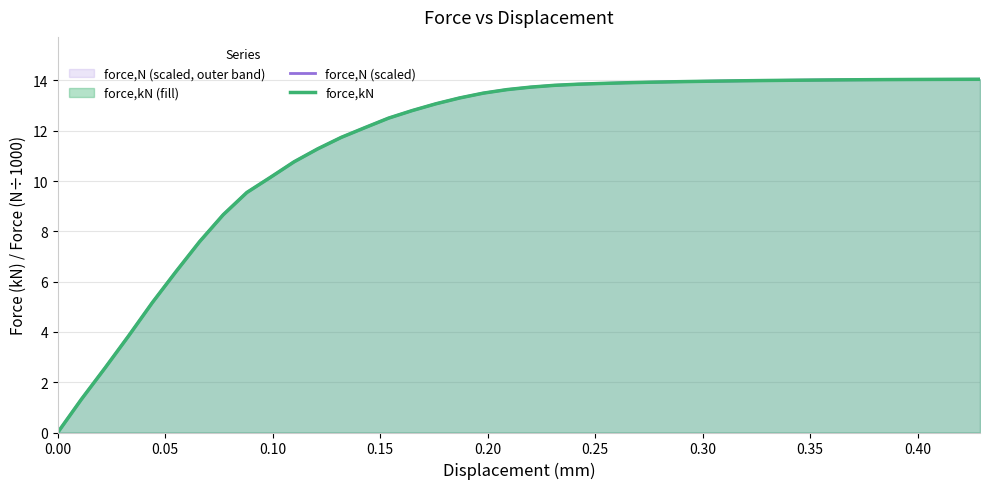

Rank the series by their maximum value, from lowest to highest.

force,N (scaled), force,kN